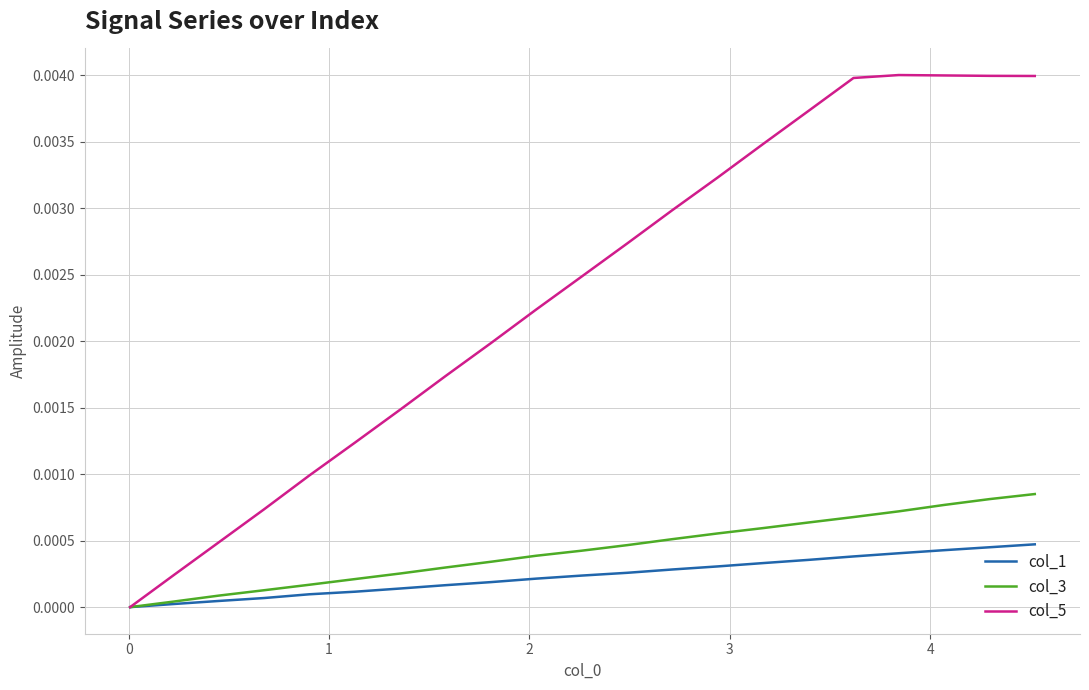

List the series in order of their peak value, highest first.

col_5, col_3, col_1